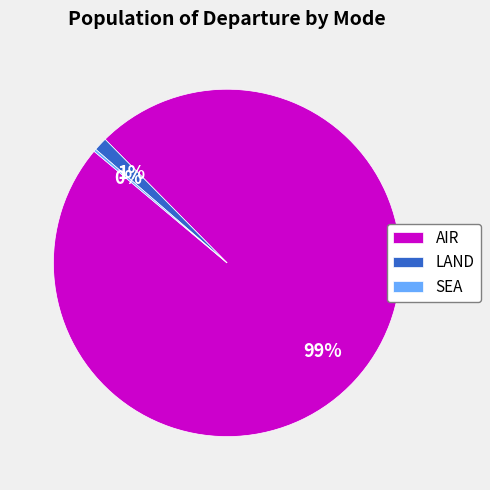

Which slice represents more than half of the pie?

AIR